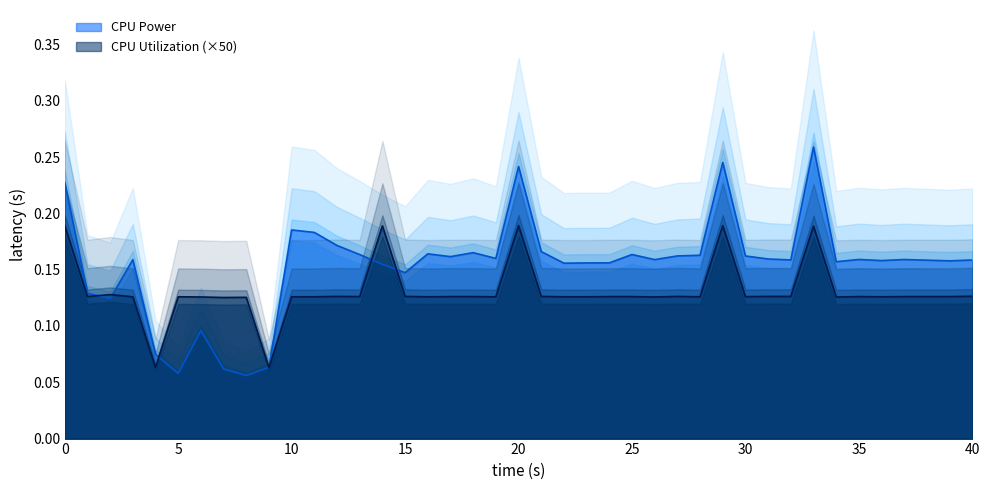

Does the chart display data point markers on the line(s)?

No